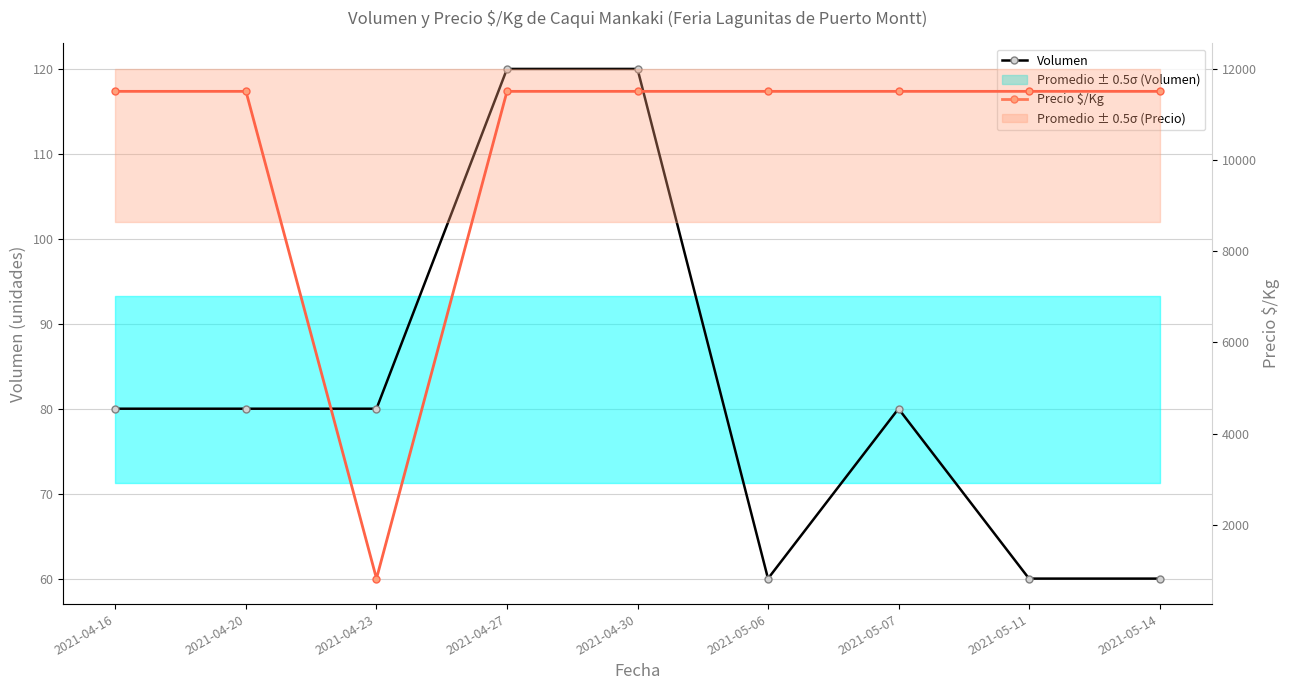

How many interior local valleys does the Precio $/Kg series have?

1